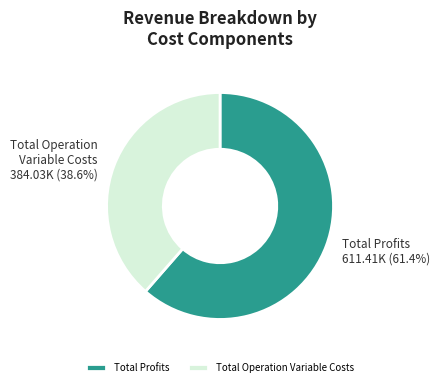

What is the ratio of the value at Total Profits to the value at Total Operation Variable Costs?

1.6